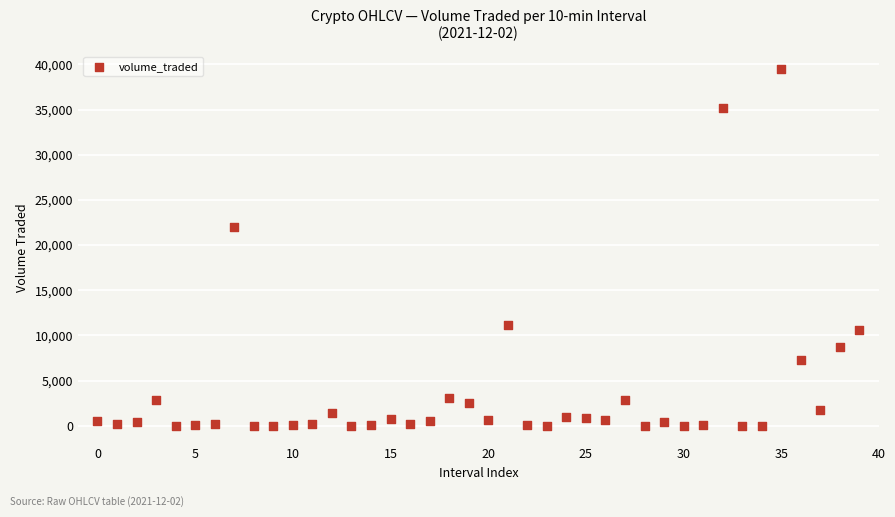

What Y value in the scatter plot is closest to 19717?

21971.8